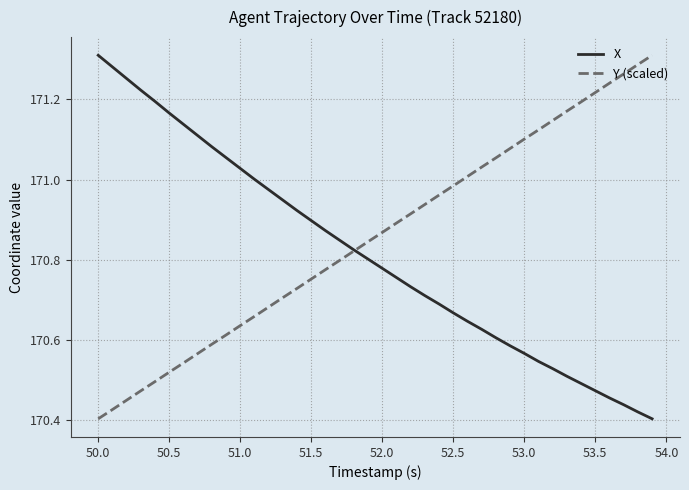

Rank the series by their average value, from highest to lowest.

Y (scaled), X